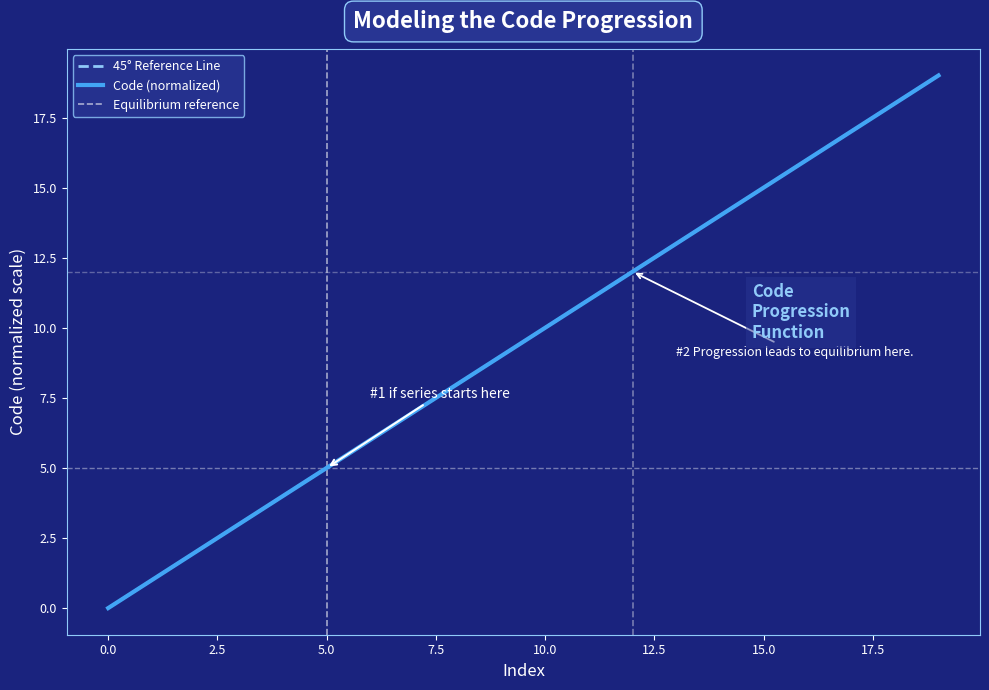

The chart shows a value of 5 at 10.0. True or false?

False